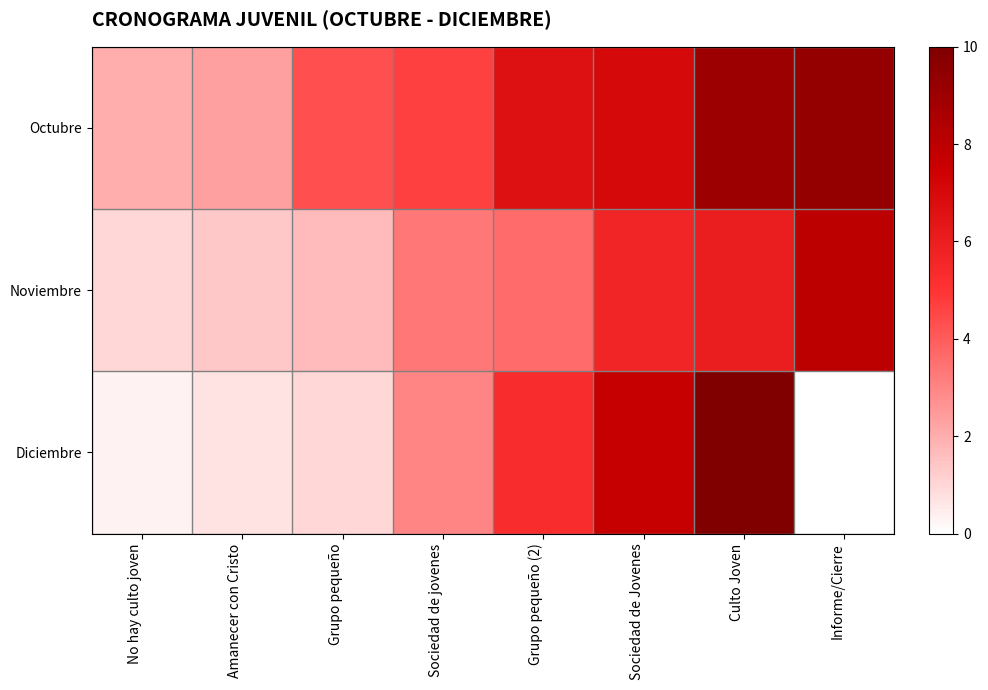

Rank the series by their average value, from highest to lowest.

Octubre, Noviembre, Diciembre